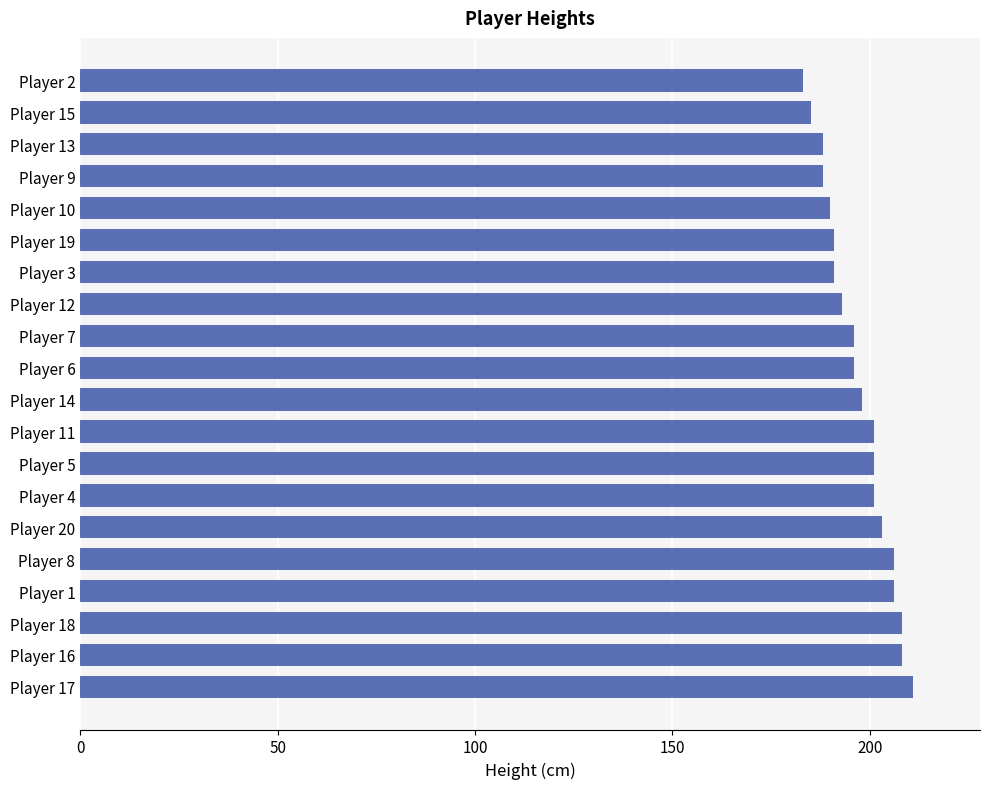

What is the smallest value displayed?

183